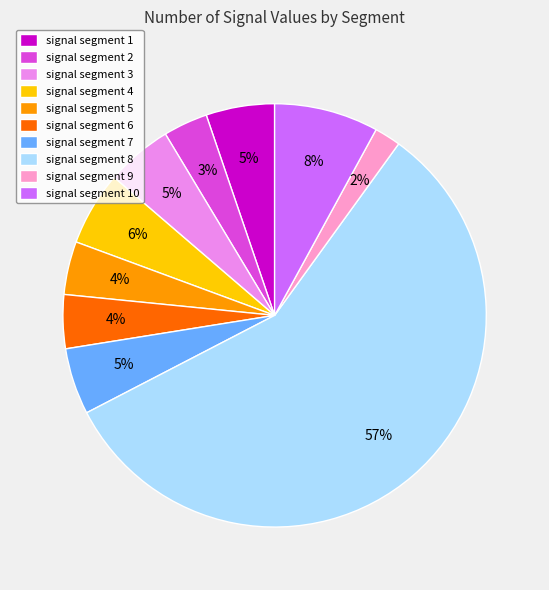

To the nearest percent, what percentage of the pie is signal segment 1?

5%